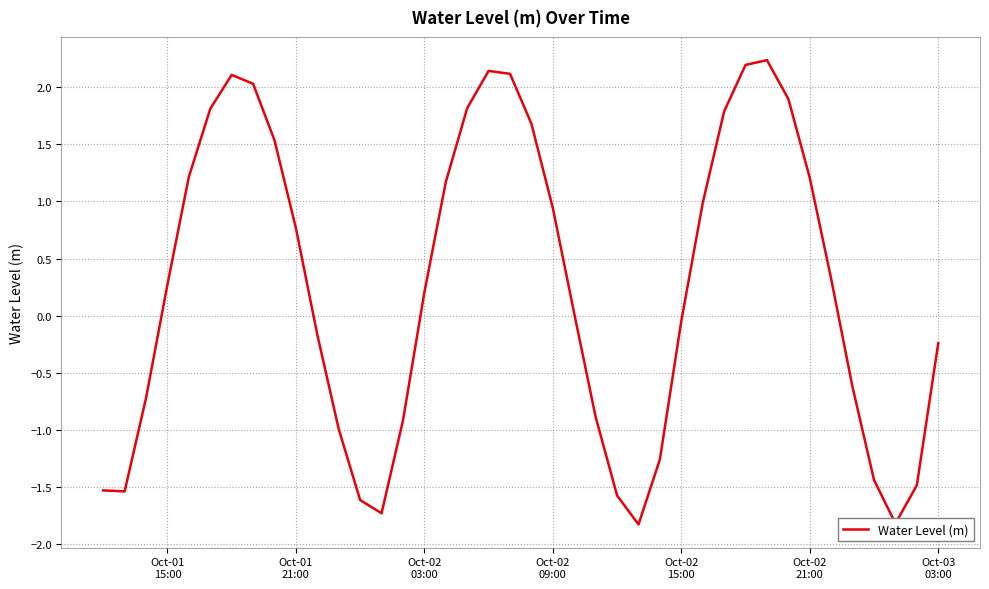

Is this an area chart (filled region under the line)?

No